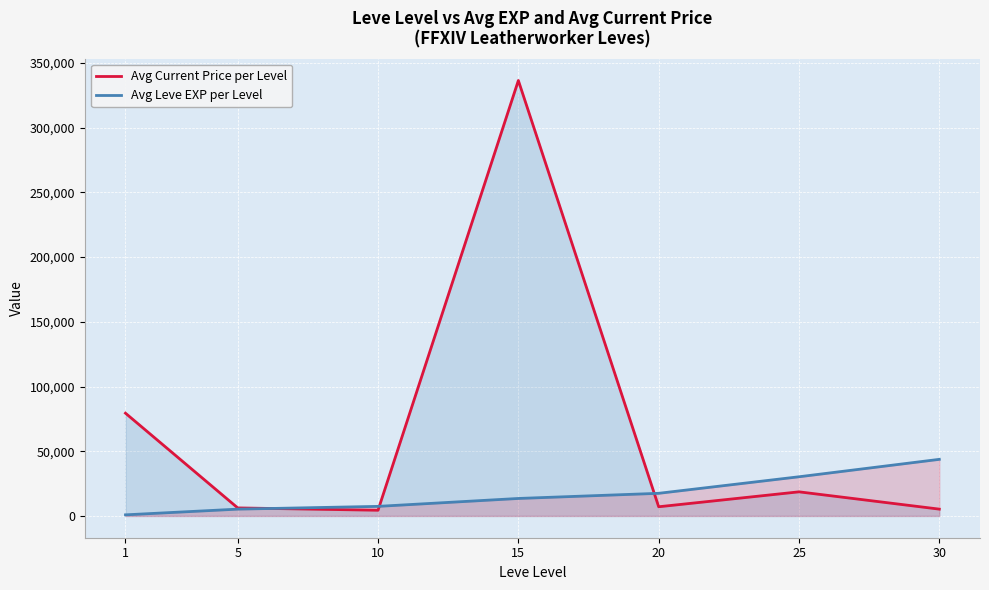

List the series in order of their overall mean, lowest first.

Avg Leve EXP per Level, Avg Current Price per Level